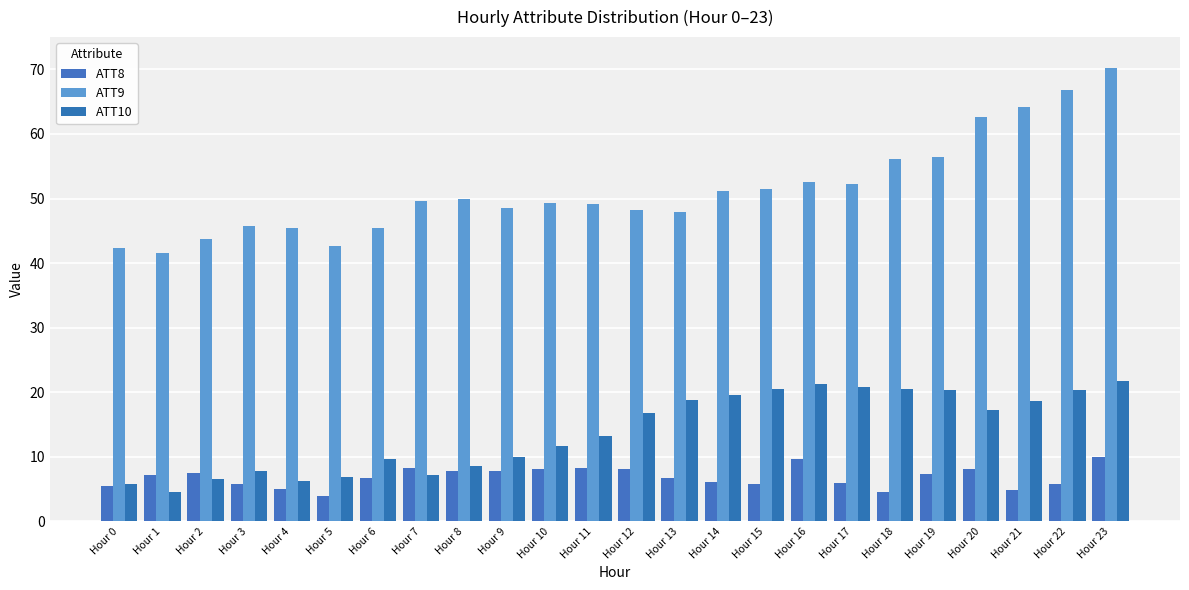

Does the chart contain stacked bars?

No